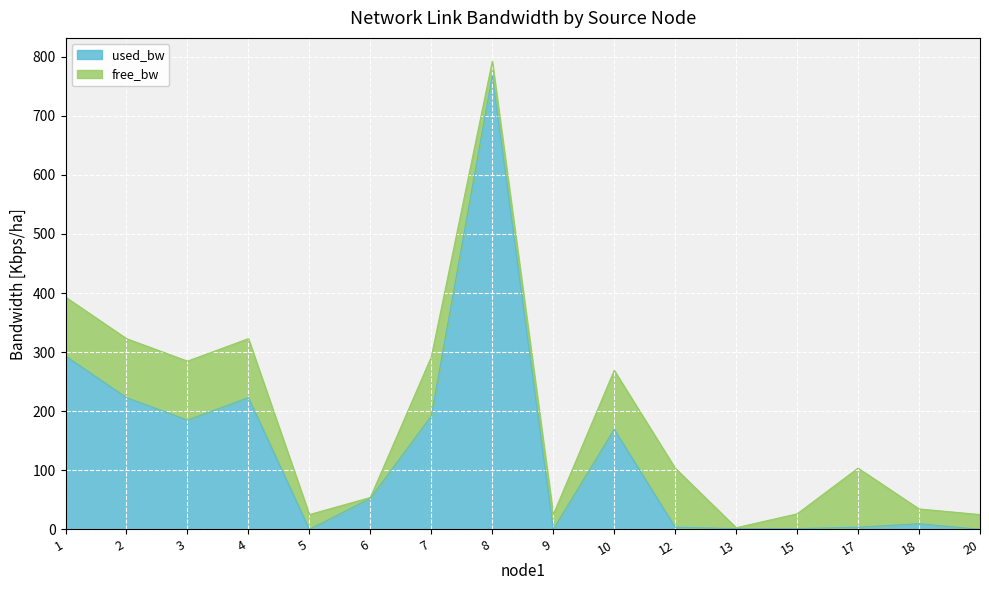

Rank the categories by value from highest to lowest.

8, 1, 2, 4, 7, 3, 10, 6, 18, 12, 17, 13, 15, 9, 20, 5